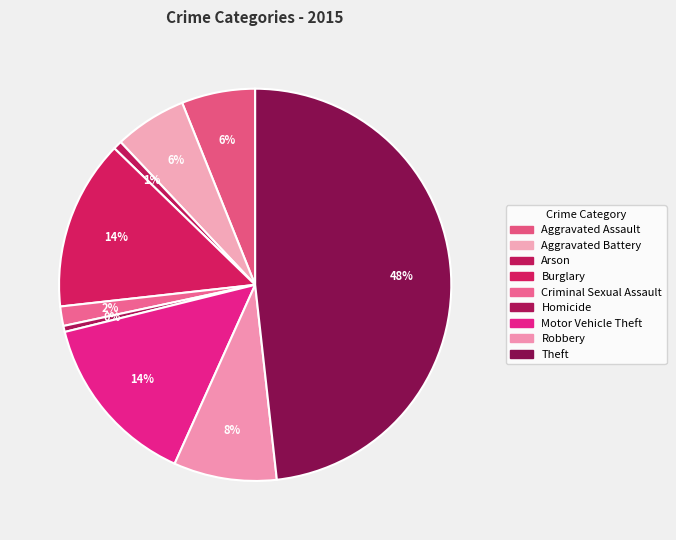

Is it true that Robbery is 1% of the pie?

False